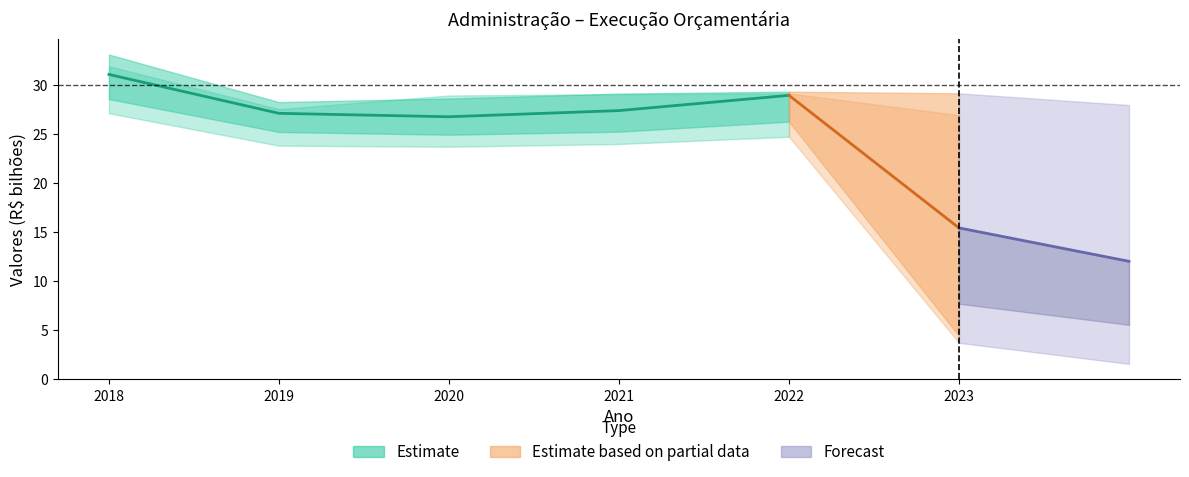

Is this an area chart (filled region under the line)?

No